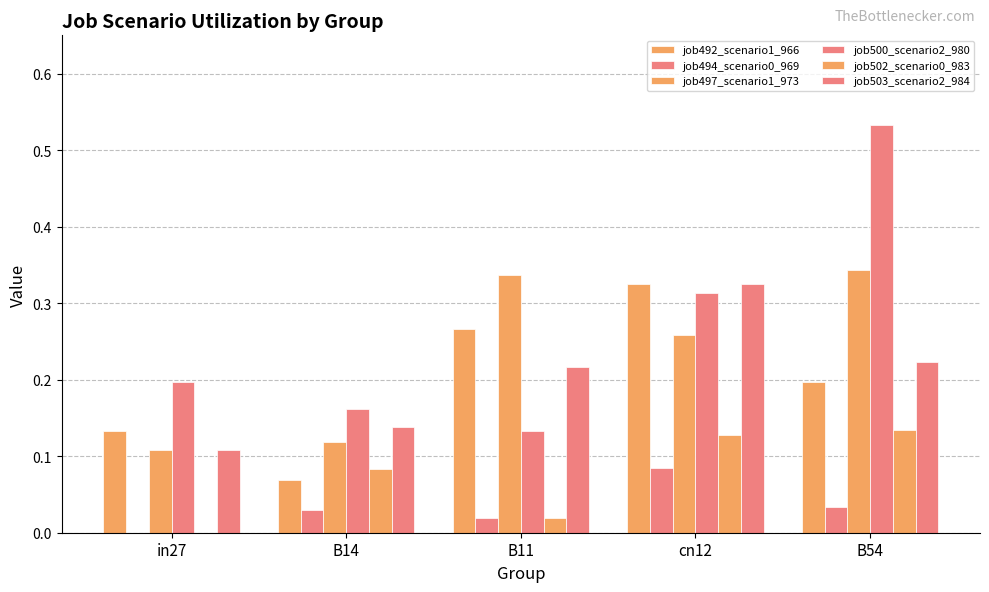

Which category has the lowest value across all series?

in27